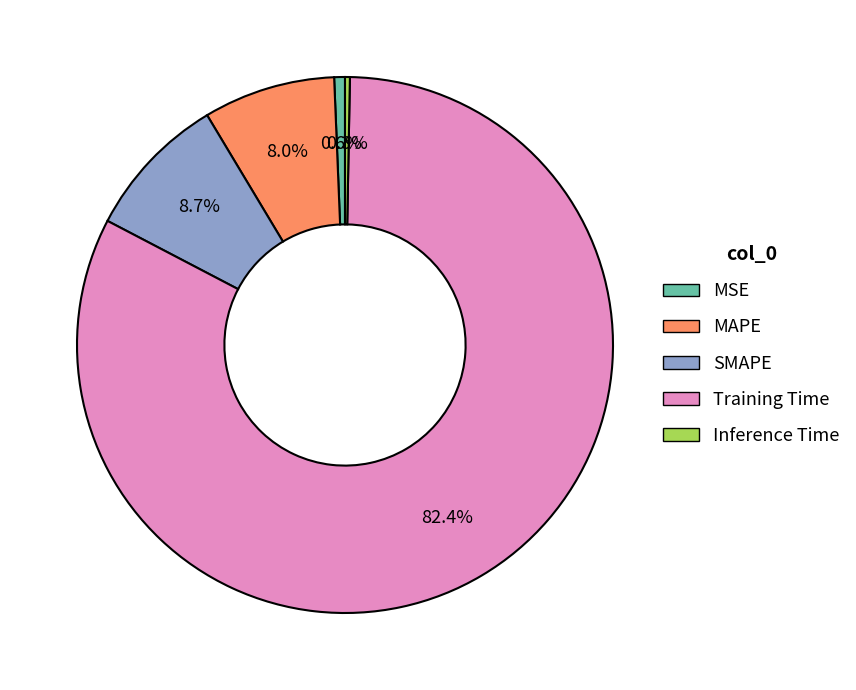

Which slice is the largest?

Training Time